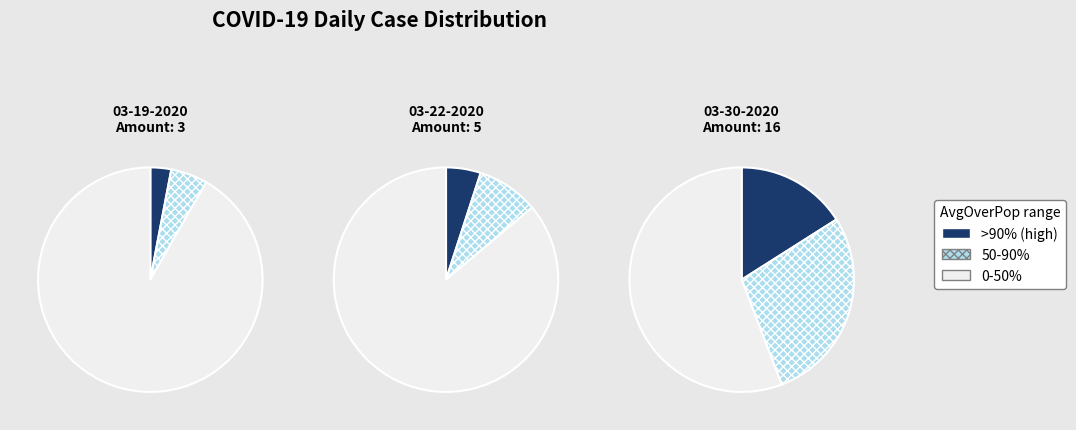

Is the sum of Amount and AvgOverPop greater than half?

Yes